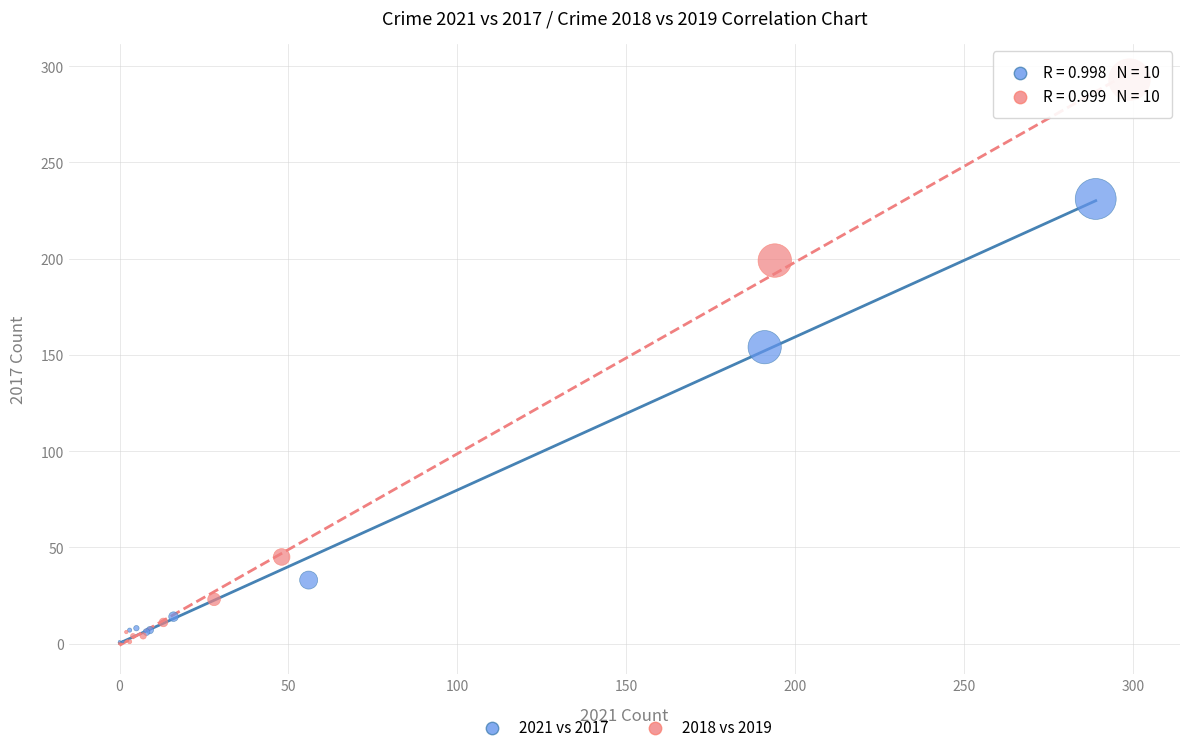

Which series has the widest spread of Y values?

2018 vs 2019